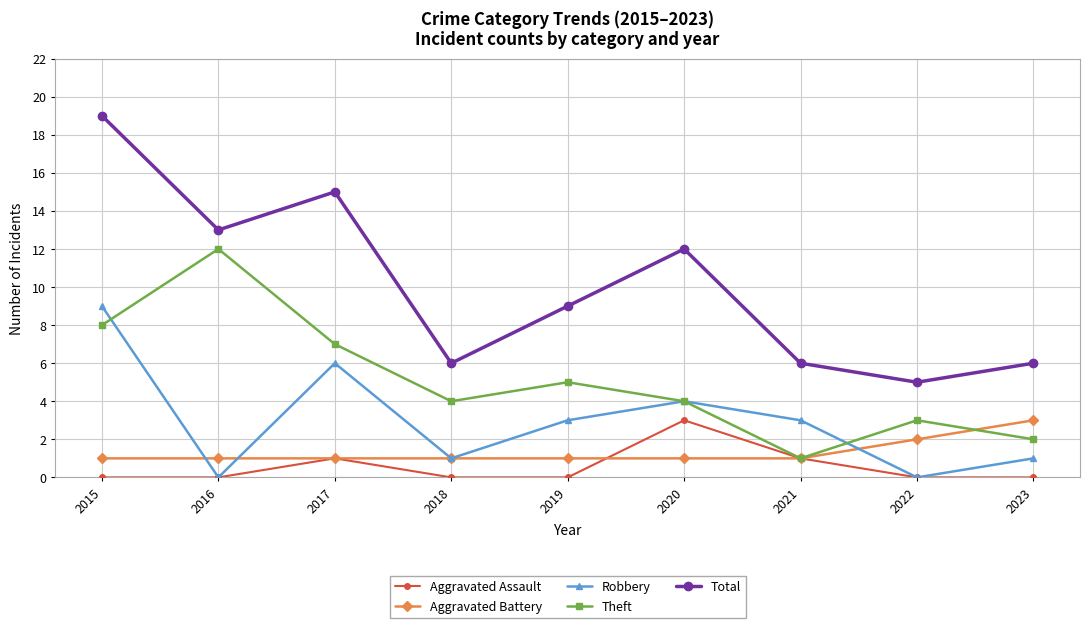

What is the value of the Robbery point at the 1st from the left?

9